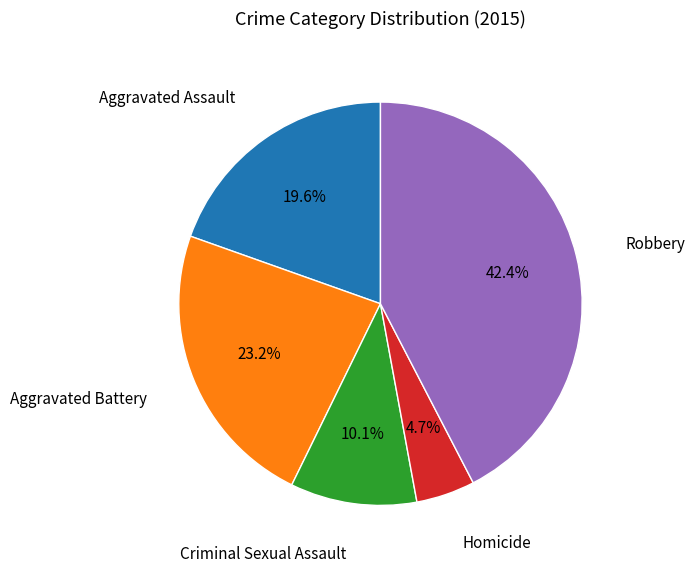

To the nearest percent, what is the difference between the largest and smallest slice percentages?

38%